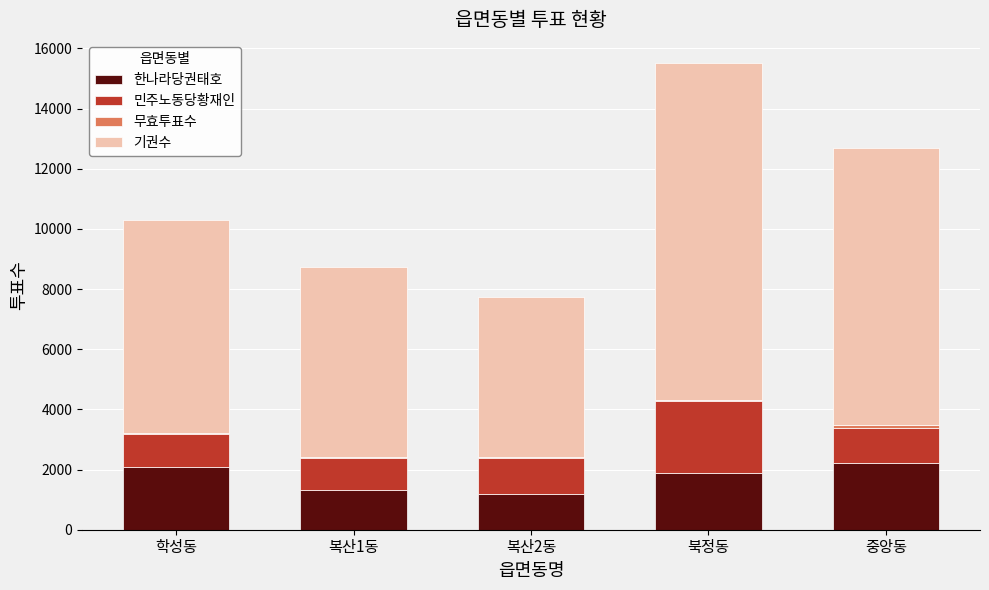

What is the sum of the 한나라당권태호 values at 중앙동 and 북정동?

4092